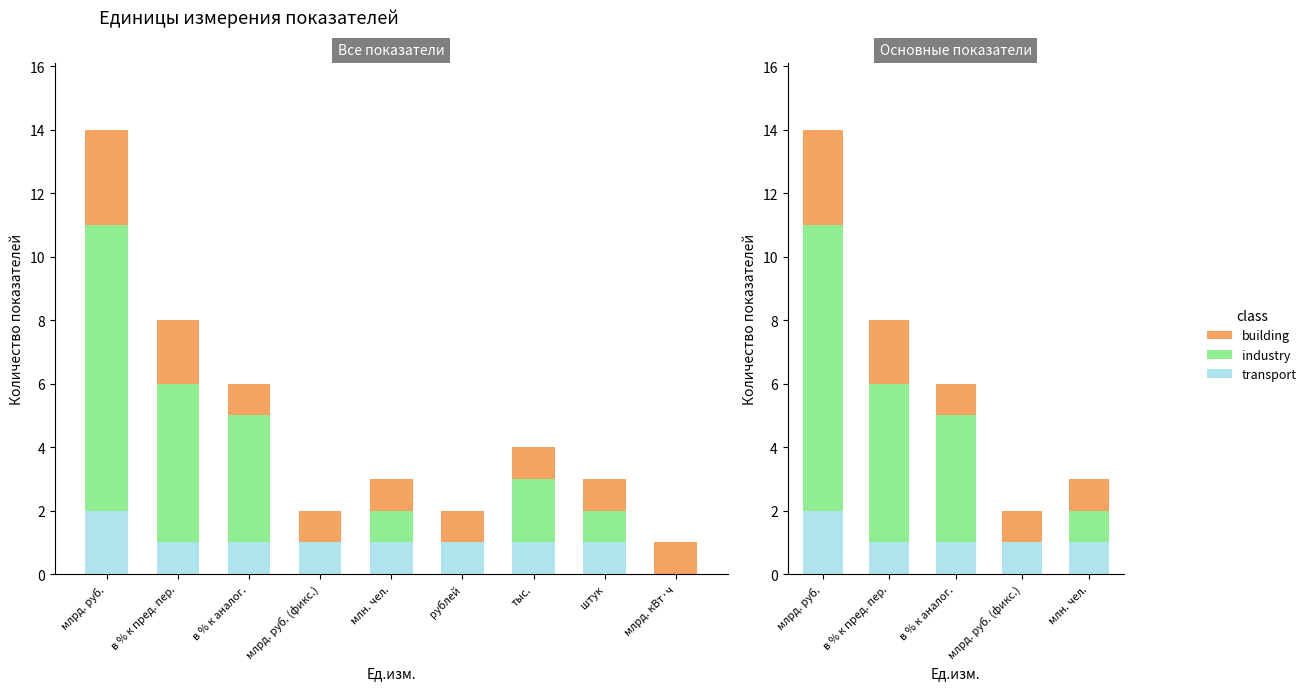

What is the difference between the second highest and second lowest values in the building series?

1